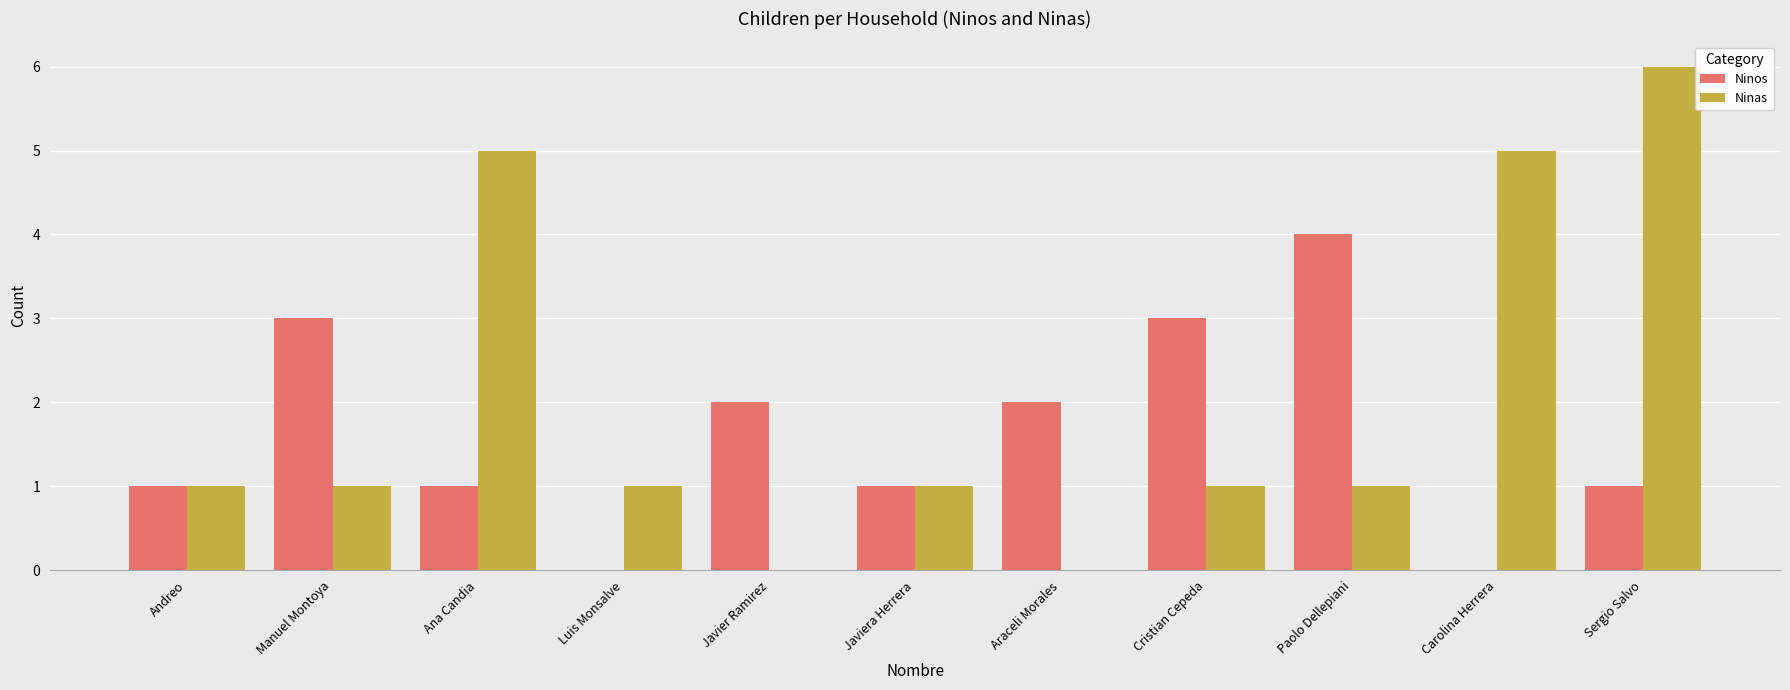

The value of Ninas at Carolina Herrera is 3. True or false?

False